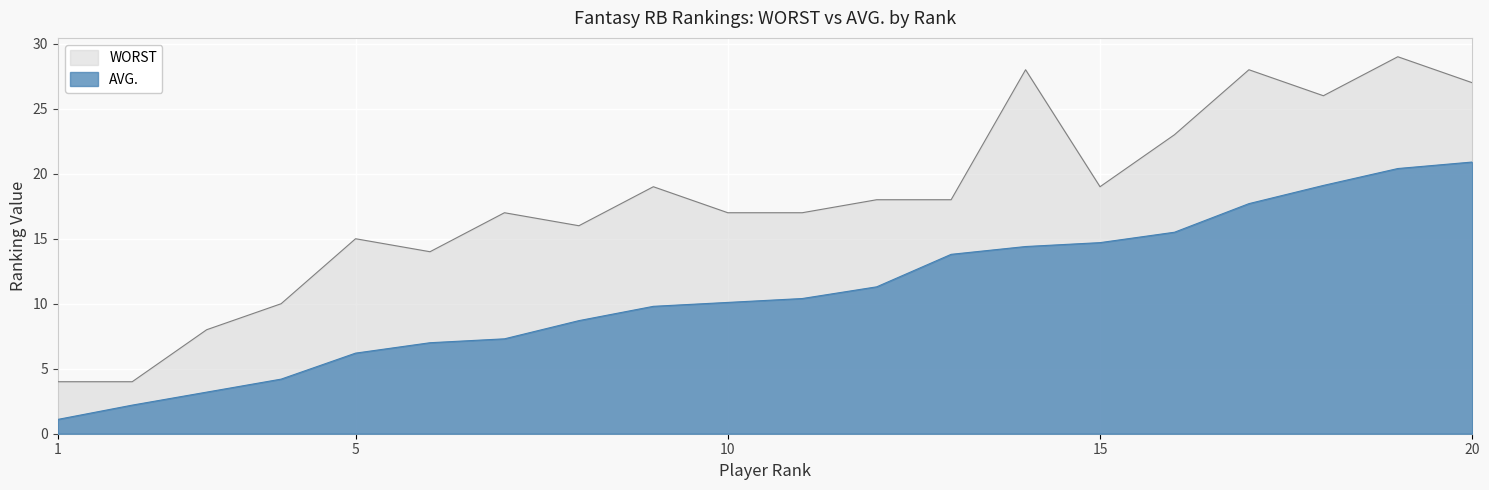

Which series has the widest spread of values?

WORST